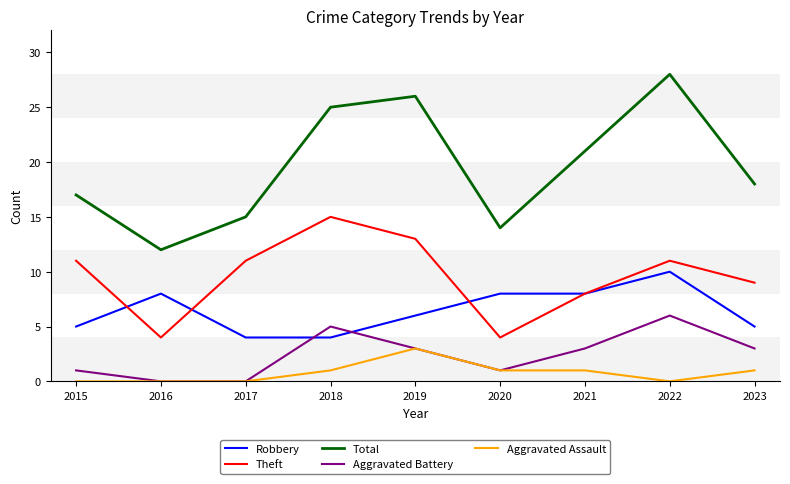

The Robbery series shows 8 at 2020. True or false?

True